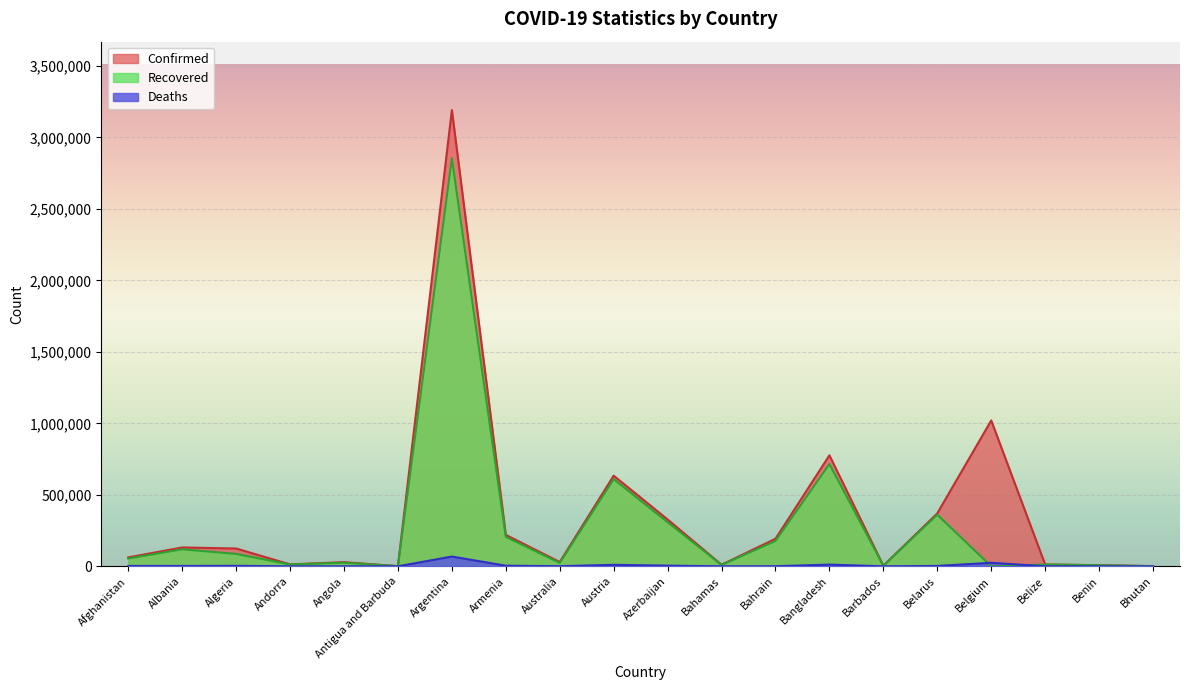

How many interior local valleys does the Recovered series have?

6